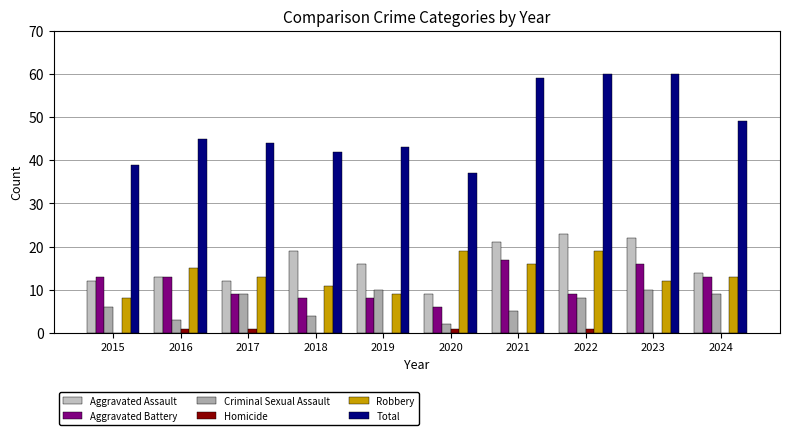

What is the difference between the second highest and minimum values in the Aggravated Assault series?

13